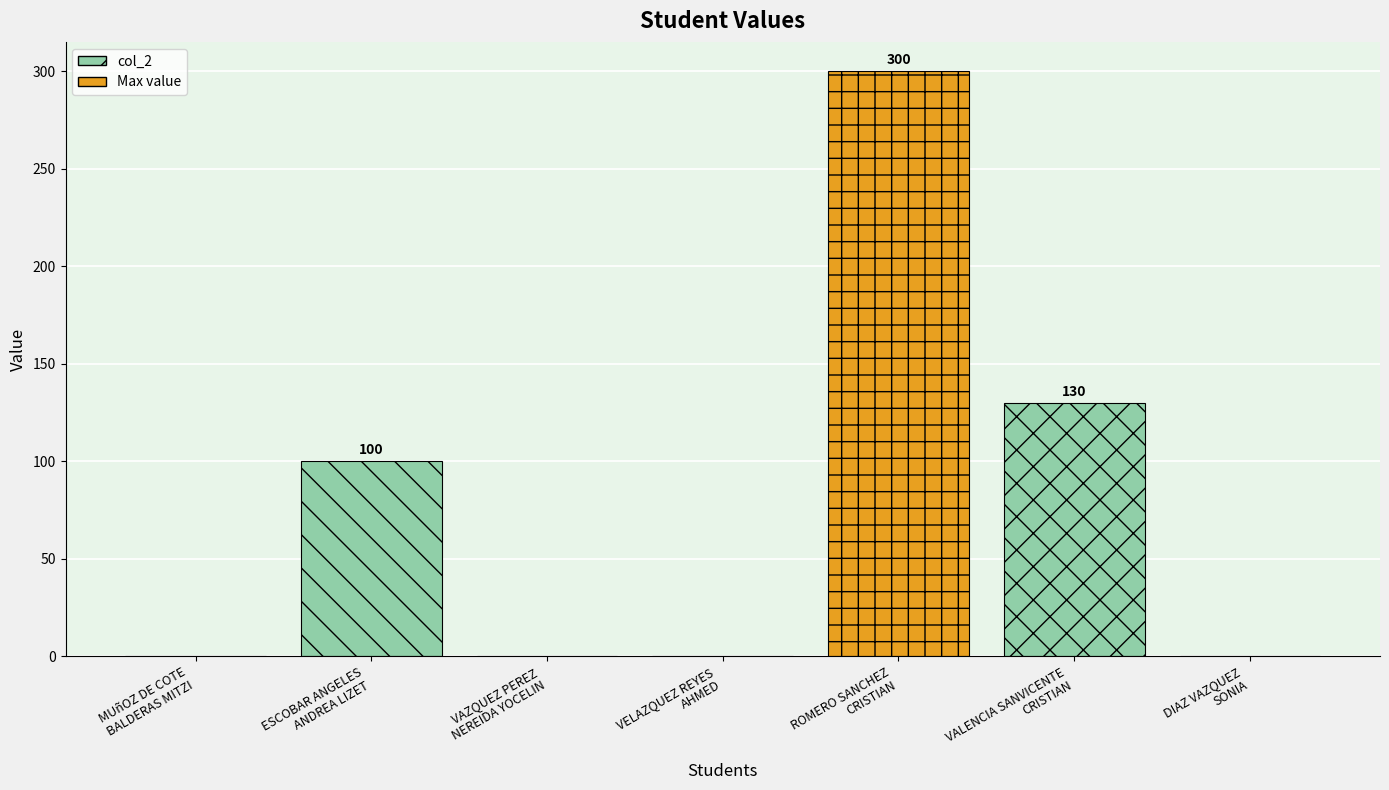

True or false: the data shows 95 at ROMERO SANCHEZ
CRISTIAN.

False